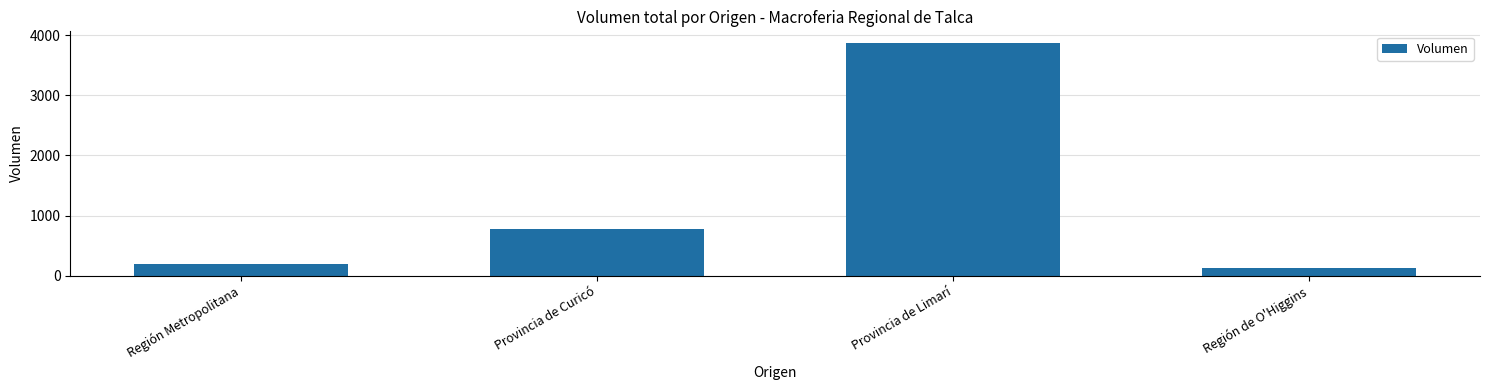

What is the approximate value at Región Metropolitana, to the nearest 50?

200